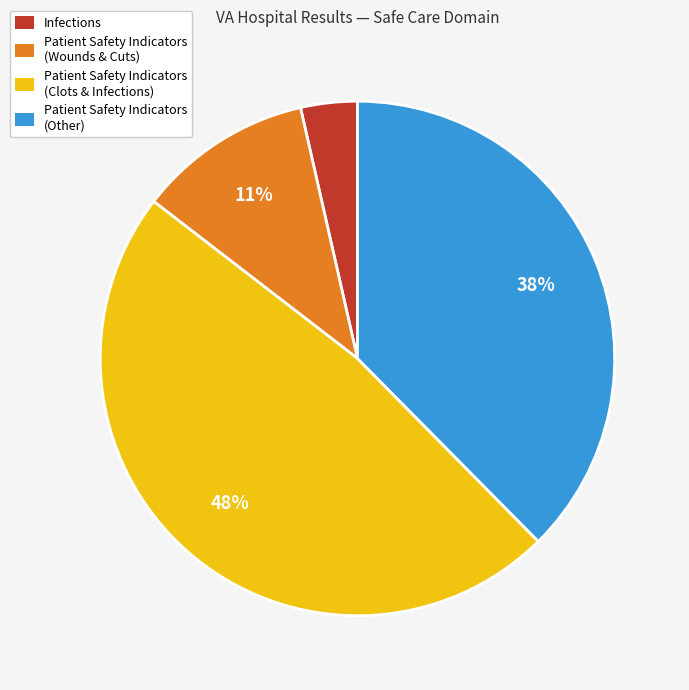

The Patient Safety Indicators (Clots & Infections) slice represents 40% of the pie. True or false?

False